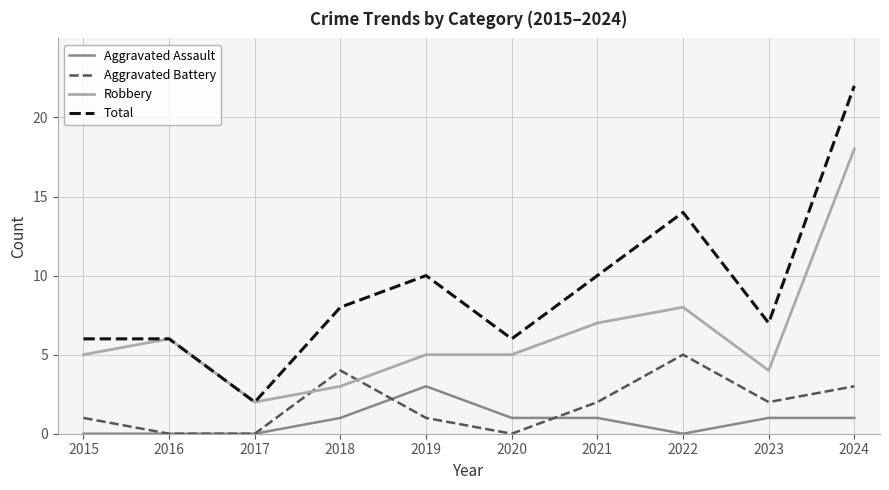

At which category is the sum across all series the highest?

2024